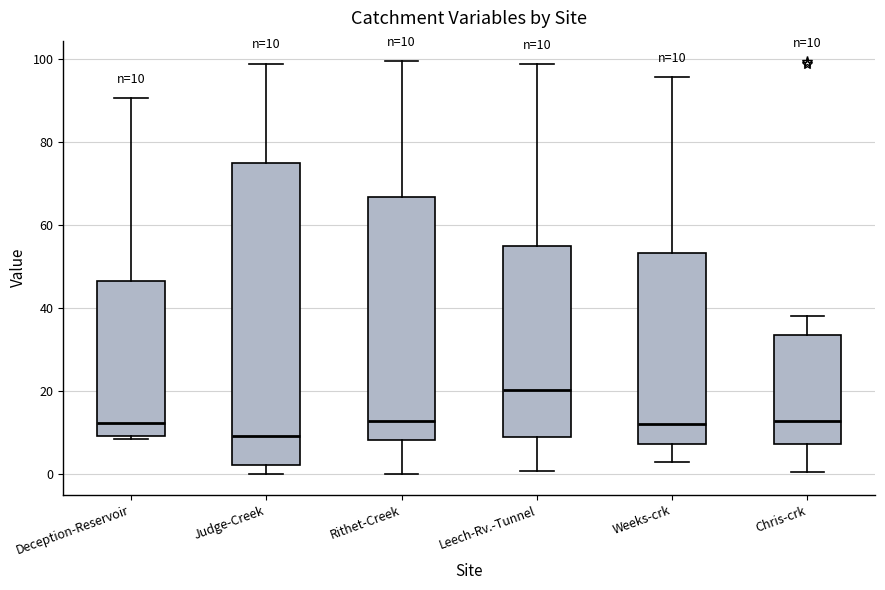

Which box has the lowest median line?

Judge-Creek